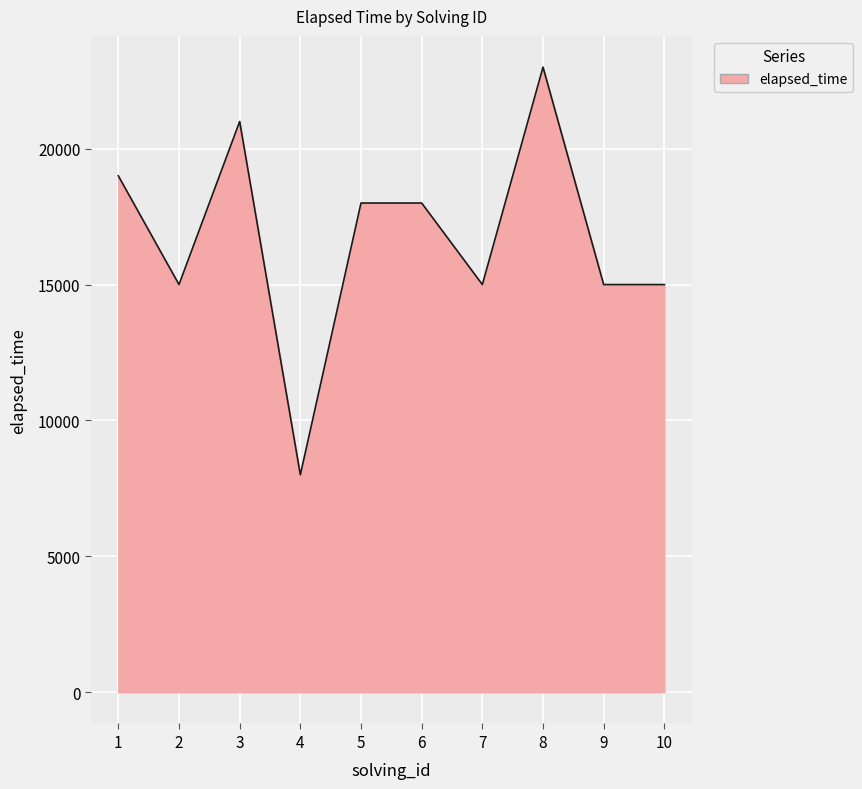

How many lines are shown in the chart?

1